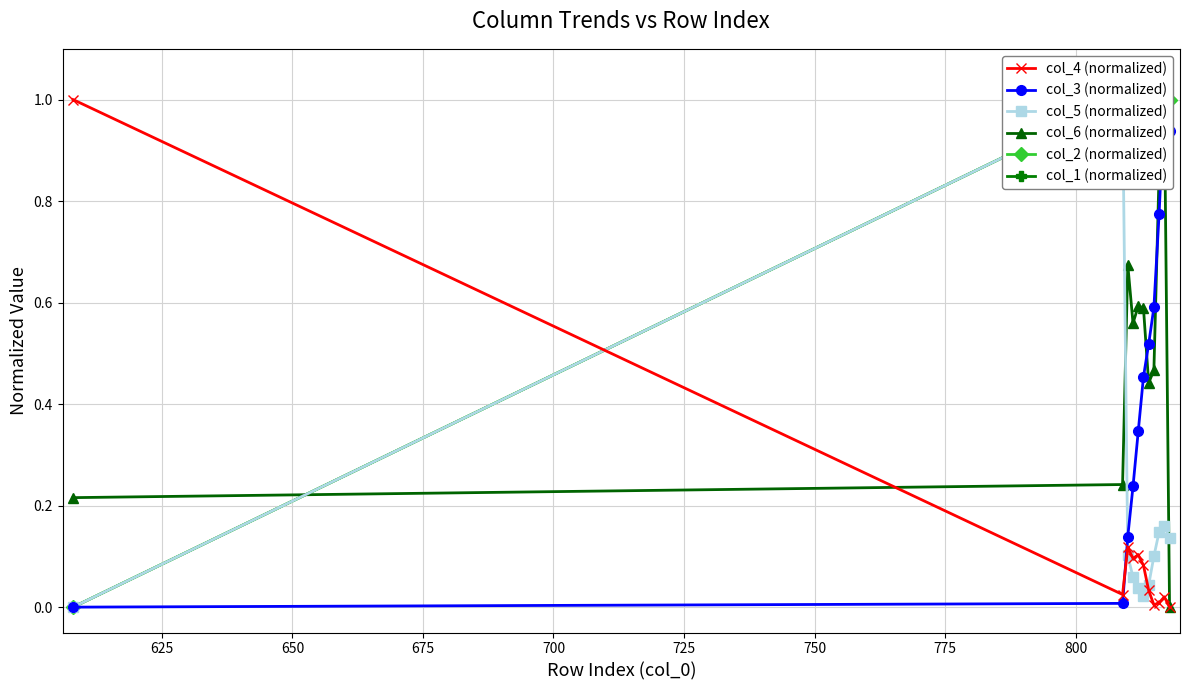

What is the highest value of the col_4 (normalized) series?

1.0